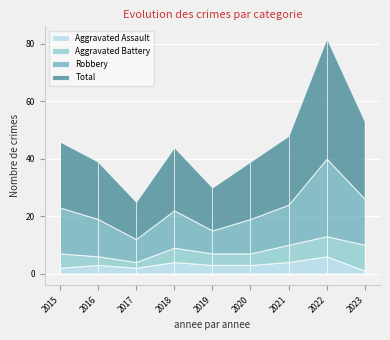

The Aggravated Assault series shows 4 at 2016. True or false?

False